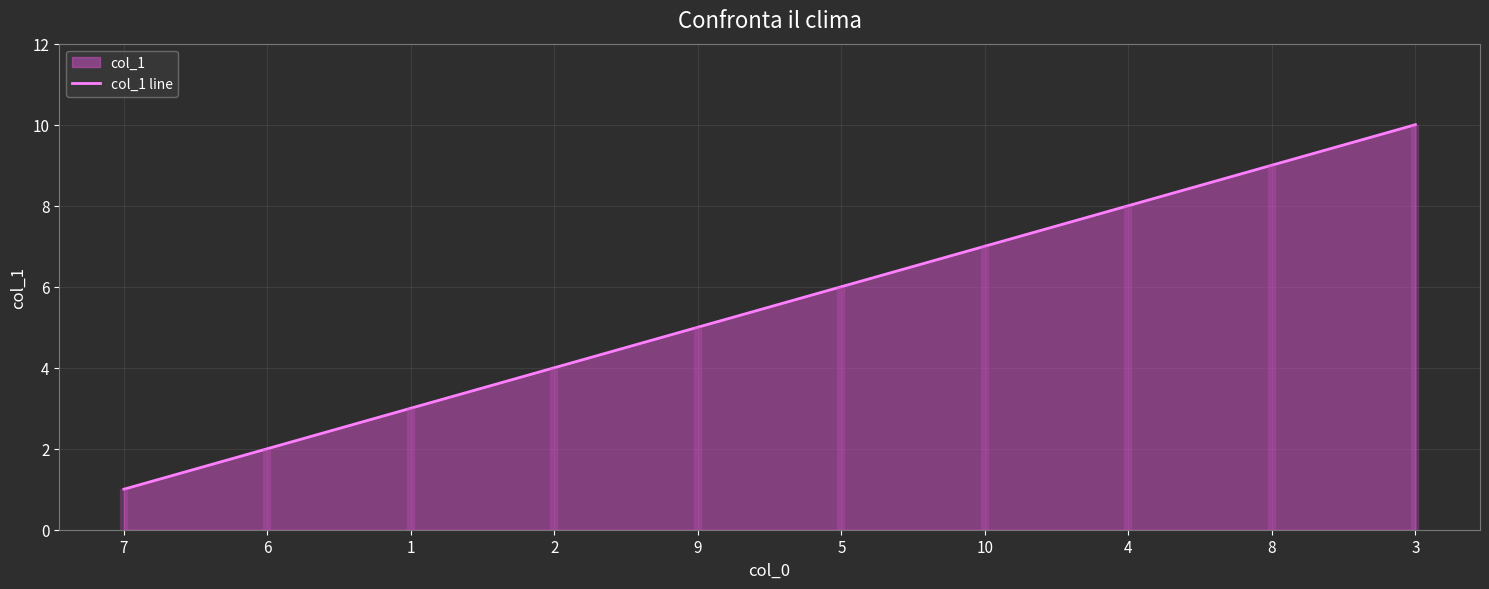

What position from the left is 1?

3